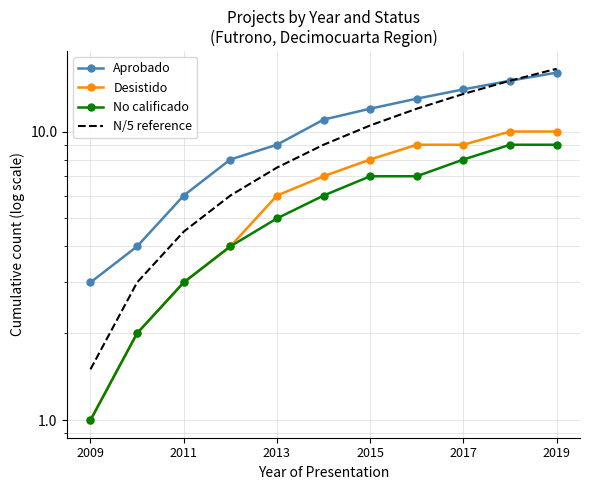

True or false: N/5 reference has more than 1 interior local peaks.

False